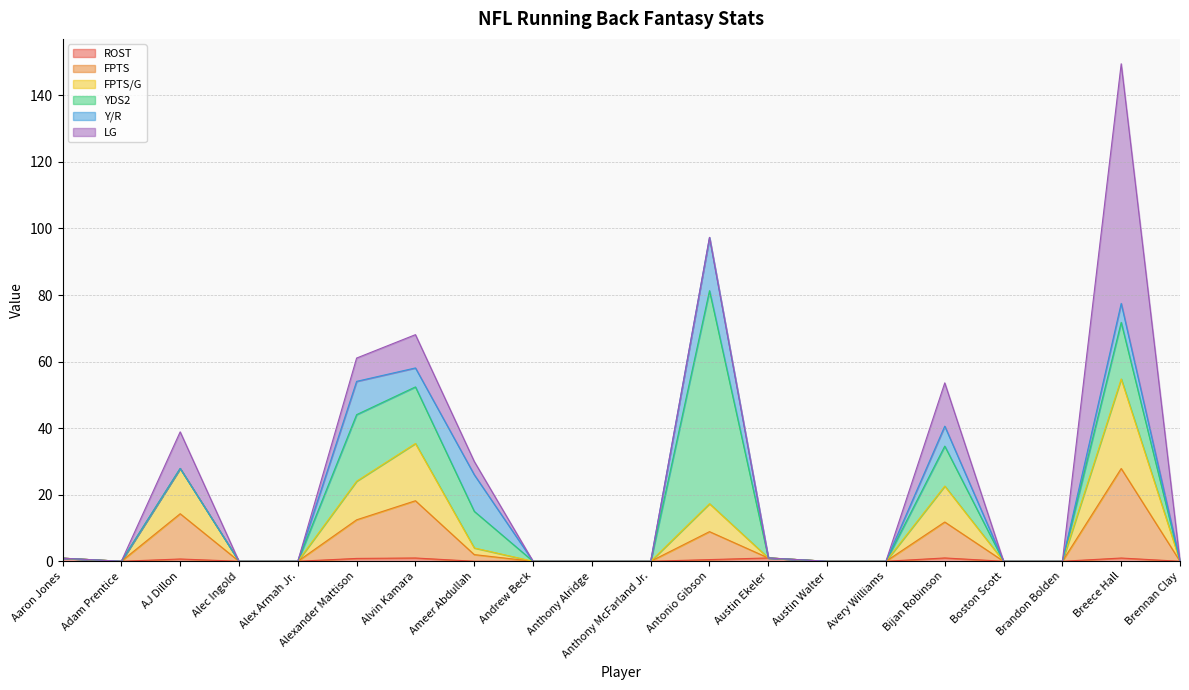

What is the label of the 14th point from the right?

Alvin Kamara